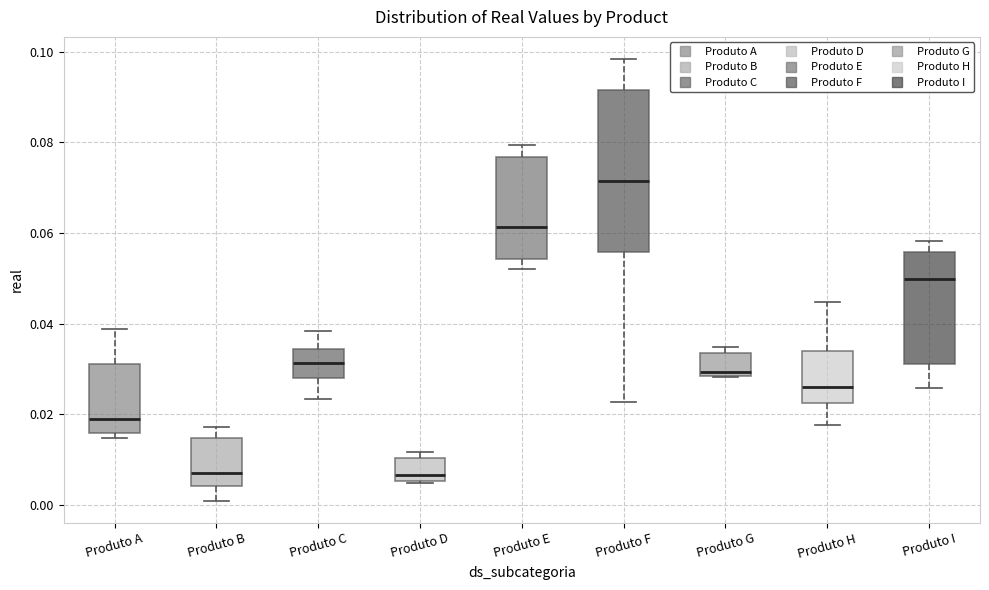

Where is the lower edge of the box for Produto D on the y-axis? The values are not printed on the chart, so give them approximately, as read against the axis.

0.006